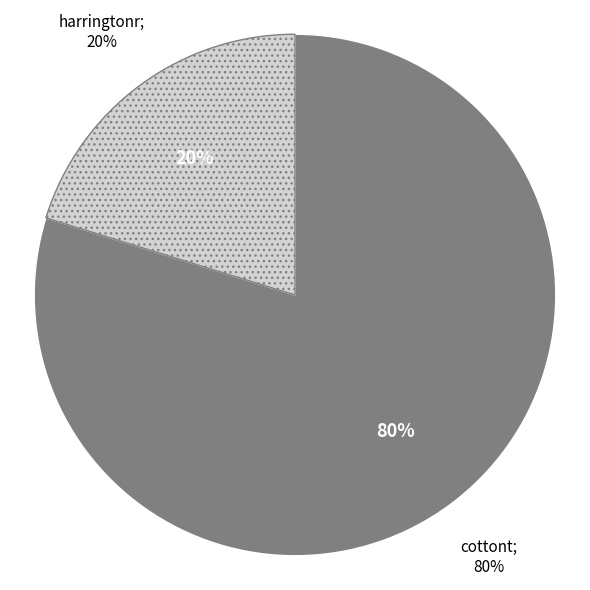

Is harringtonr the majority of the pie?

No